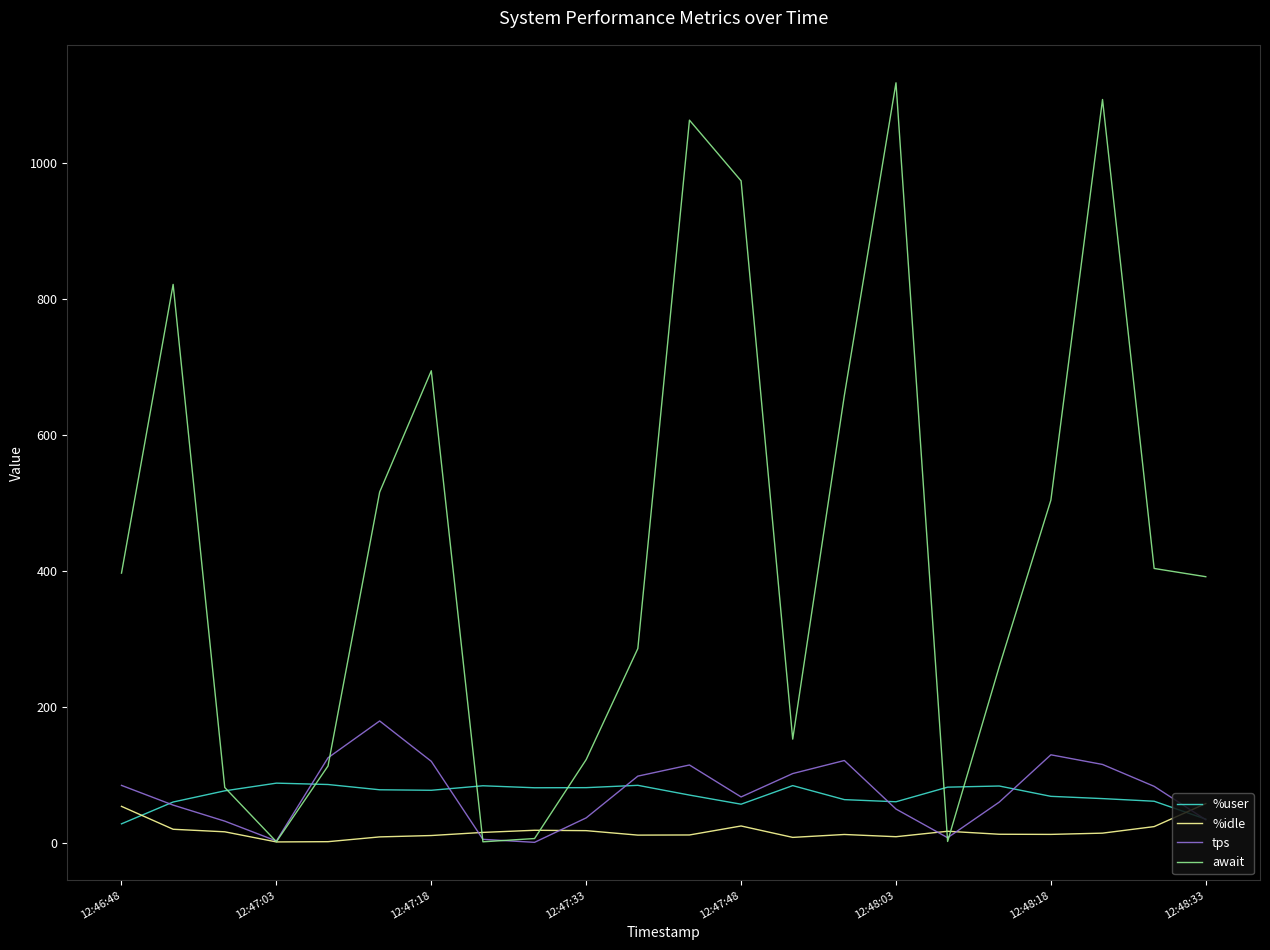

Does the chart display data point markers on the line(s)?

No